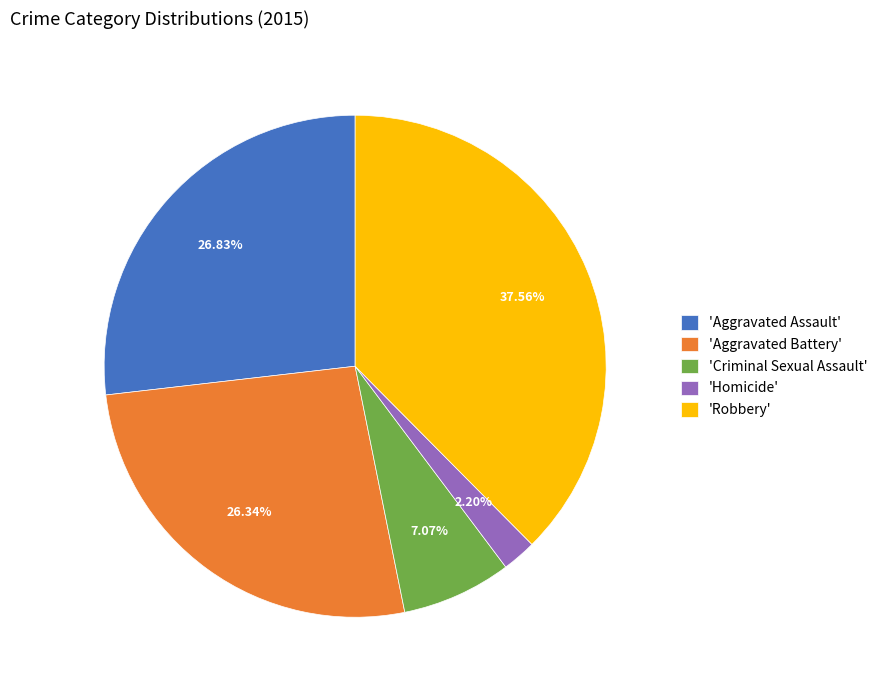

Is there any slice that represents more than half of the pie?

No